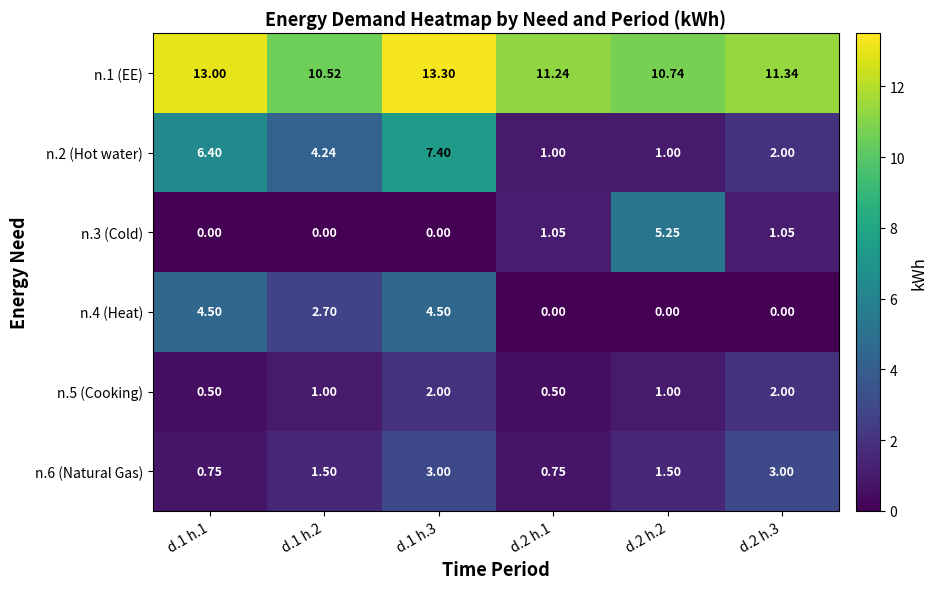

Is the value of n.3 (Cold) at d.2 h.1 greater than the value of n.6 (Natural Gas) at d.1 h.3?

No